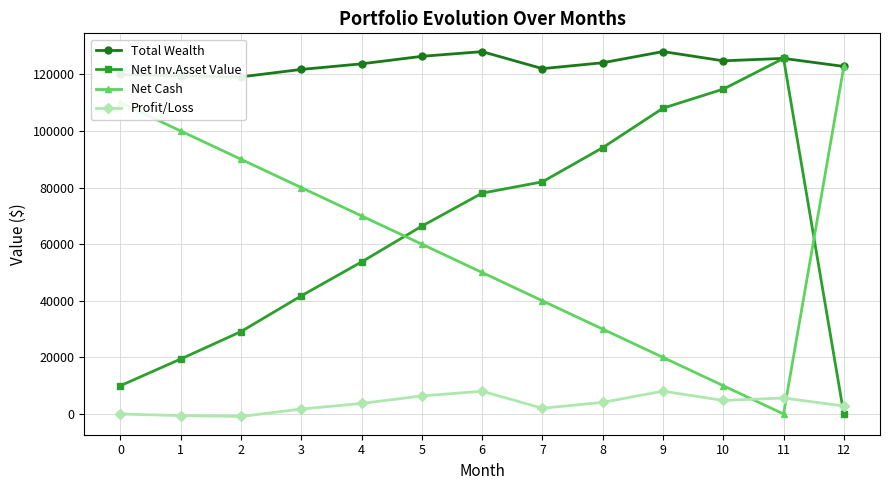

Read the Net Cash value at 7.

40000.0